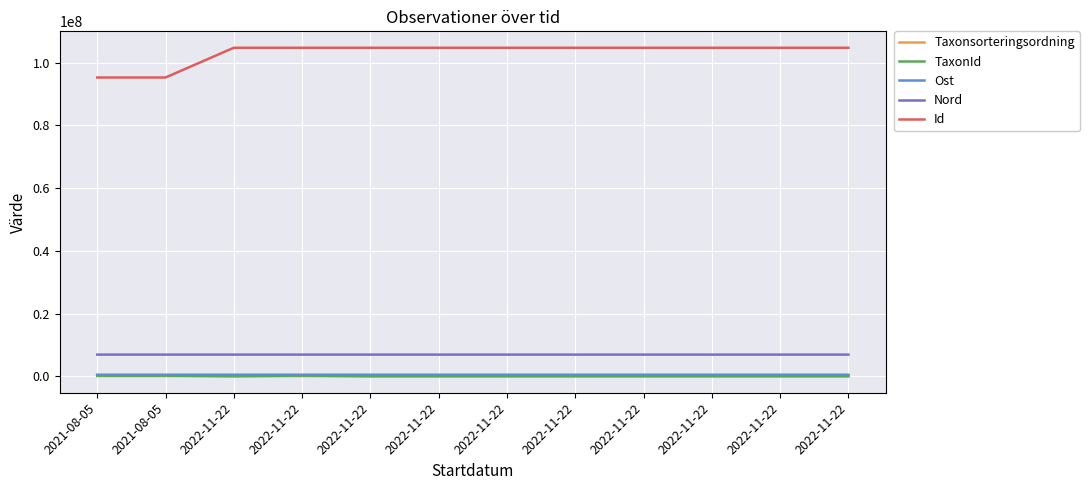

What is the label of the 1st point from the right?

2022-11-22